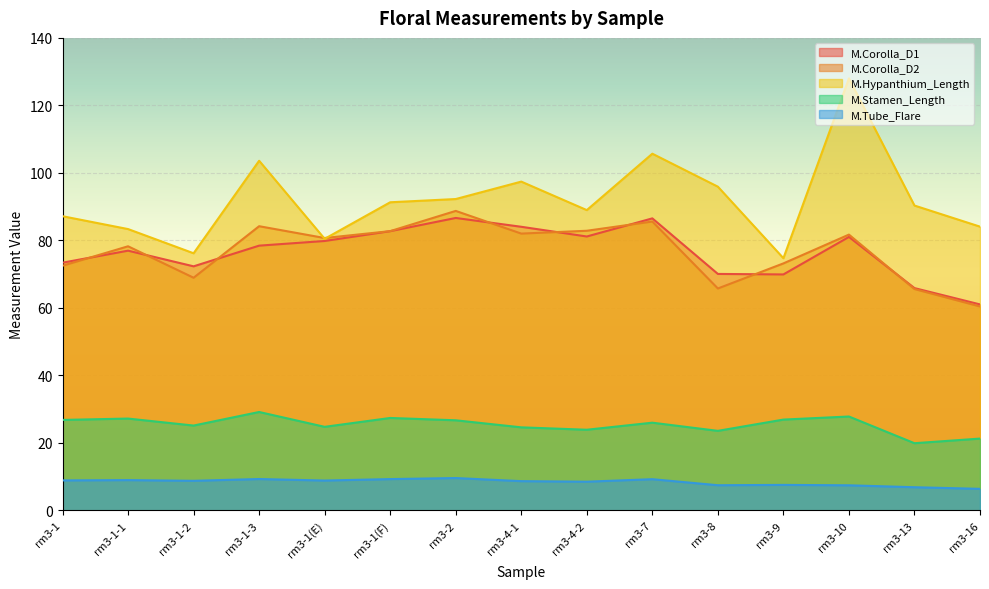

What is the total value across all series at rm3-2?

304.0